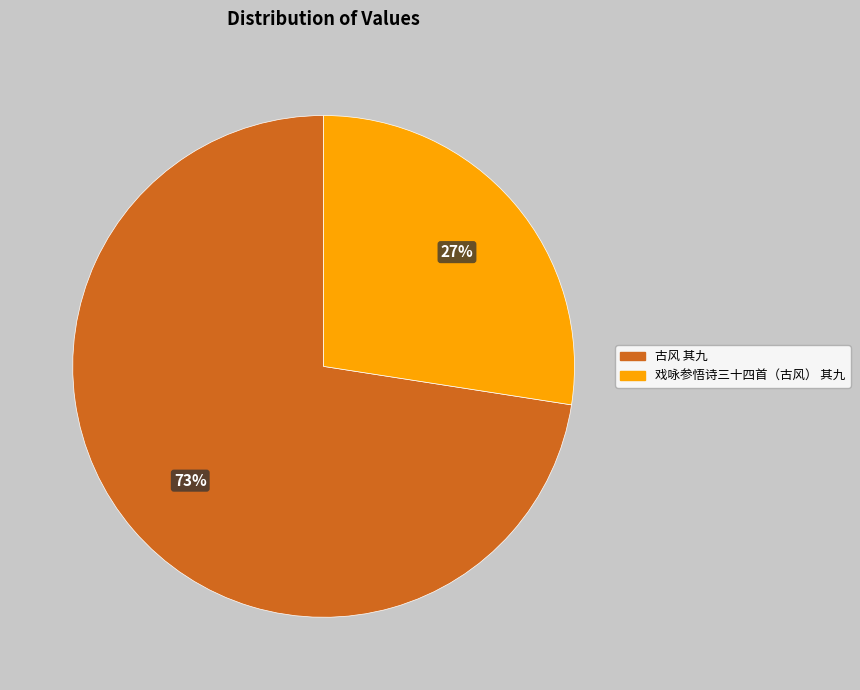

What is the ratio of the value at 戏咏参悟诗三十四首（古风） 其九 to the value at 古风 其九?

0.4